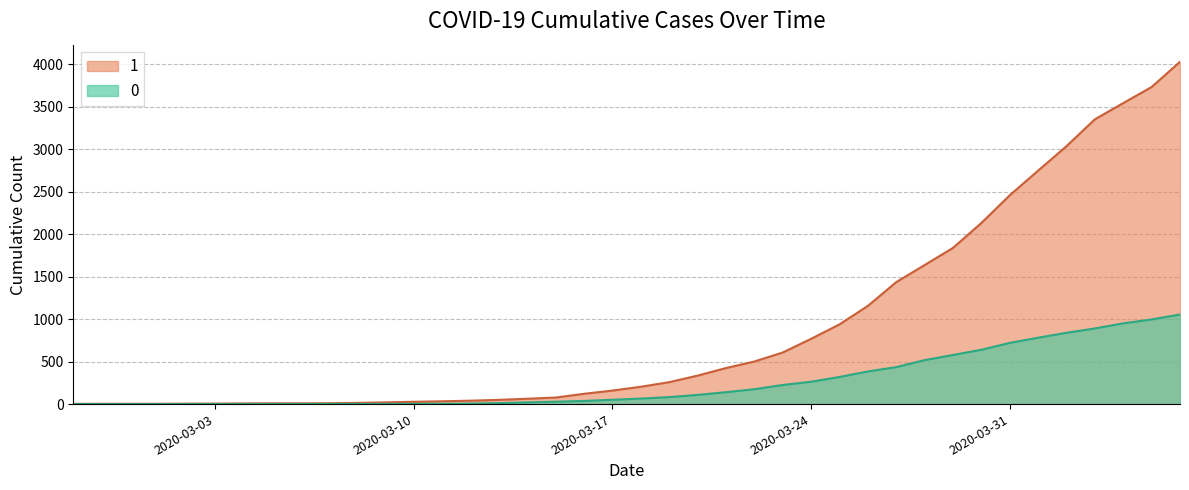

The value of 0 at 2020-04-01 is 1072. True or false?

False